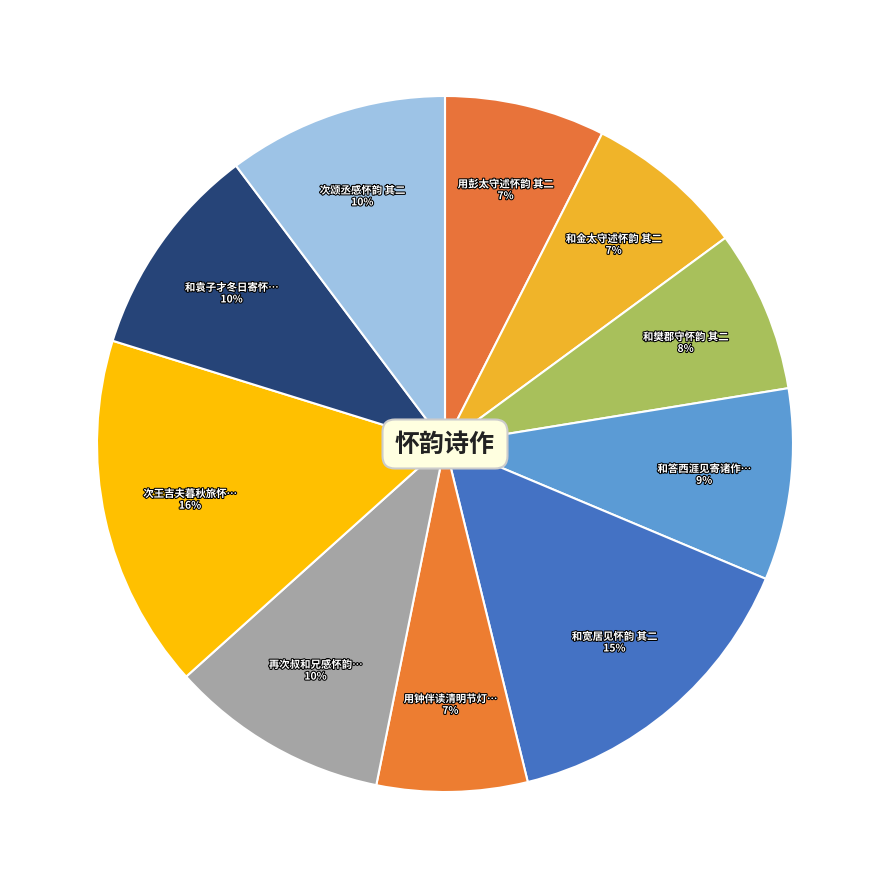

How many slices are in this pie chart?

10